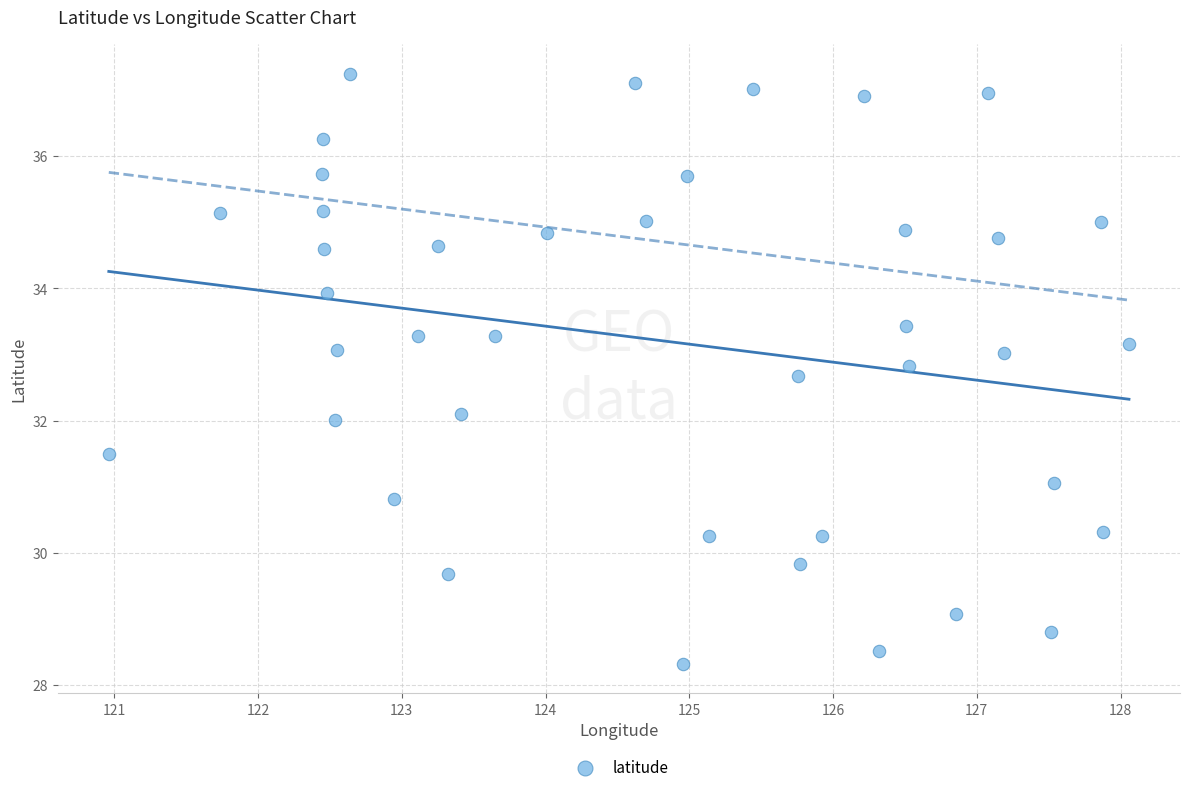

What is the range of Y values (max minus min)?

8.9